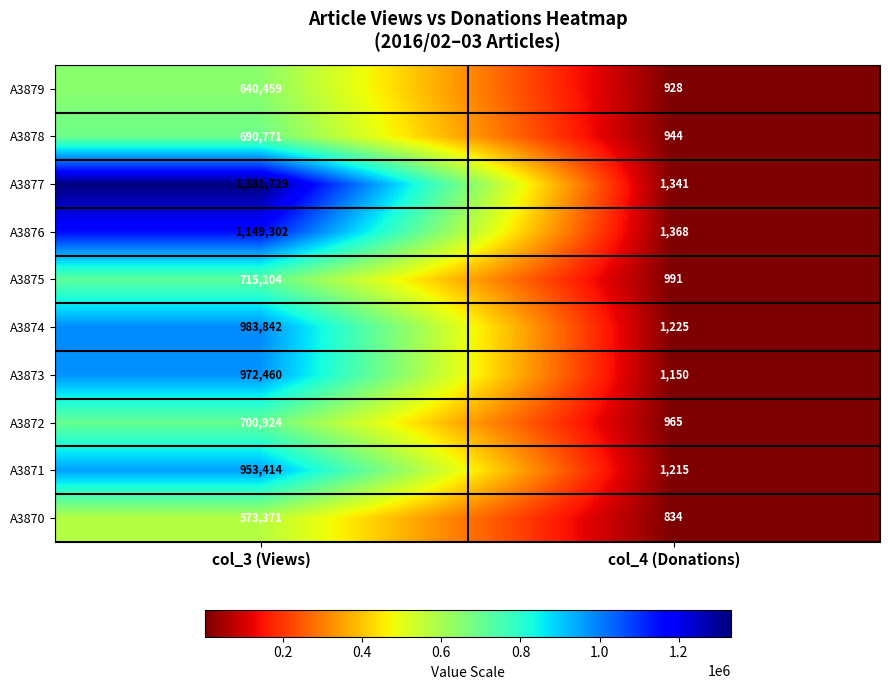

Count the number of categories in the chart.

2